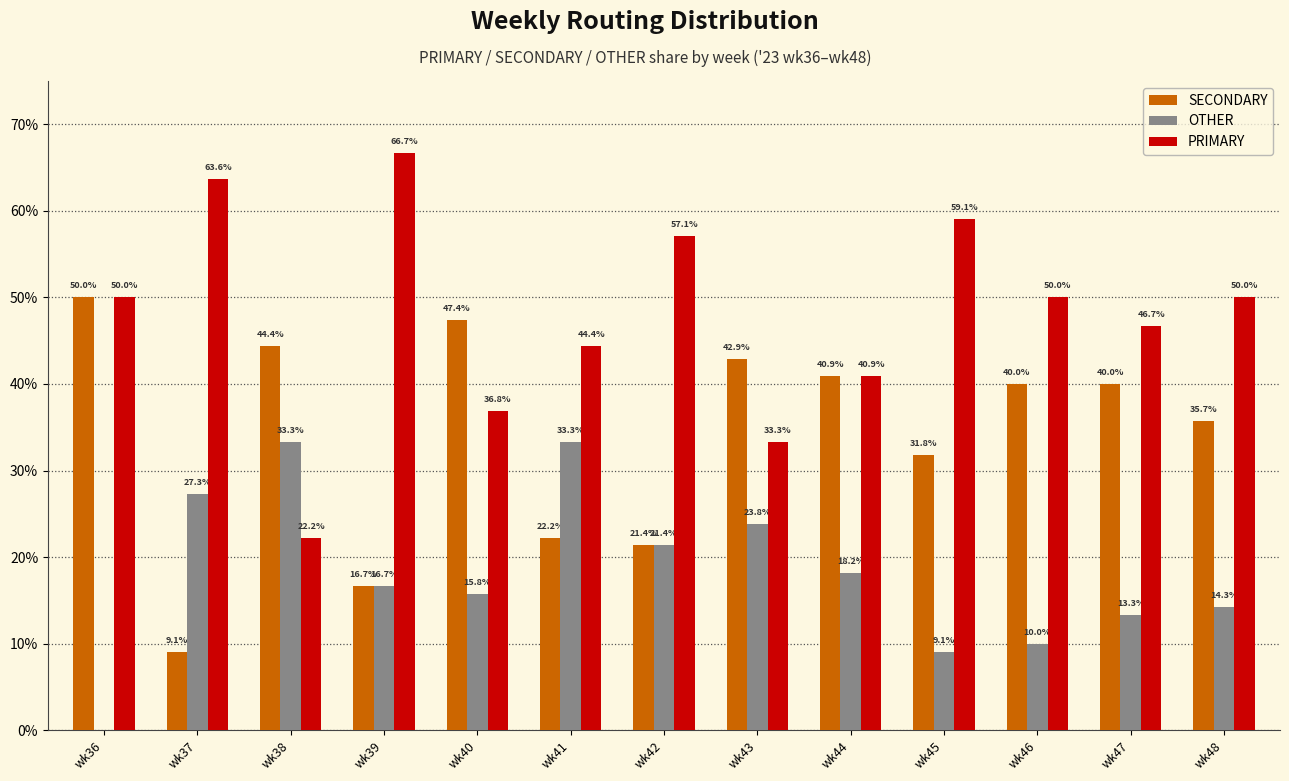

Between wk39 and wk48, which series saw the biggest shift?

SECONDARY